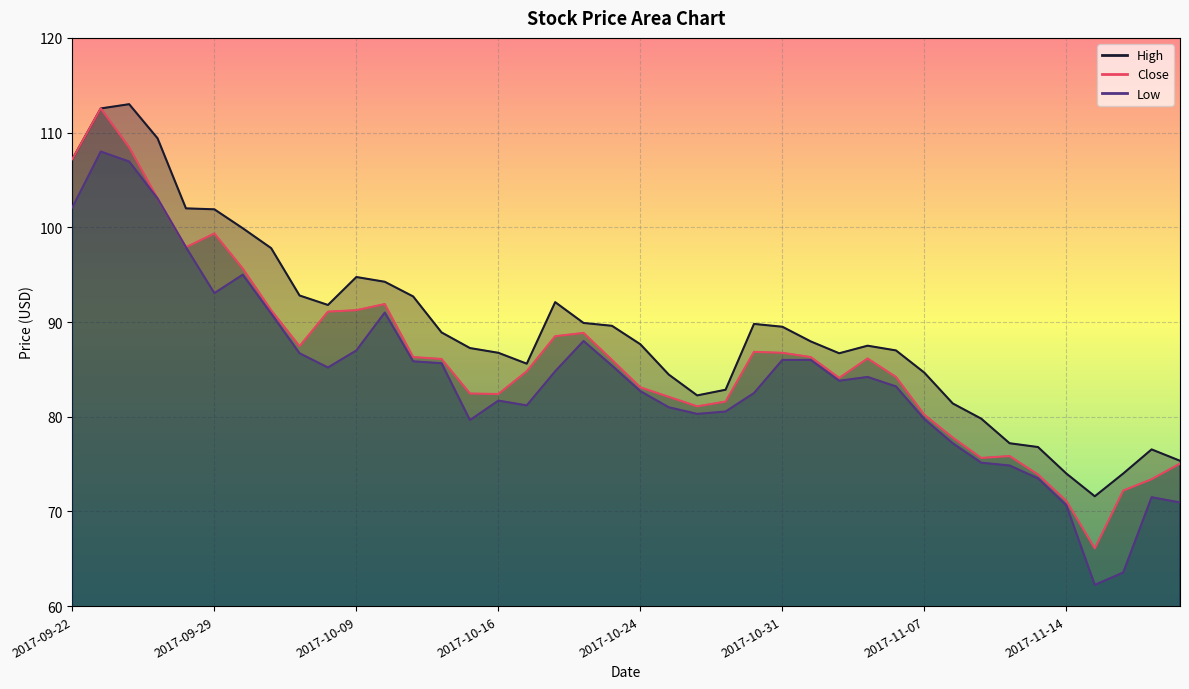

Count the number of categories in the chart.

40